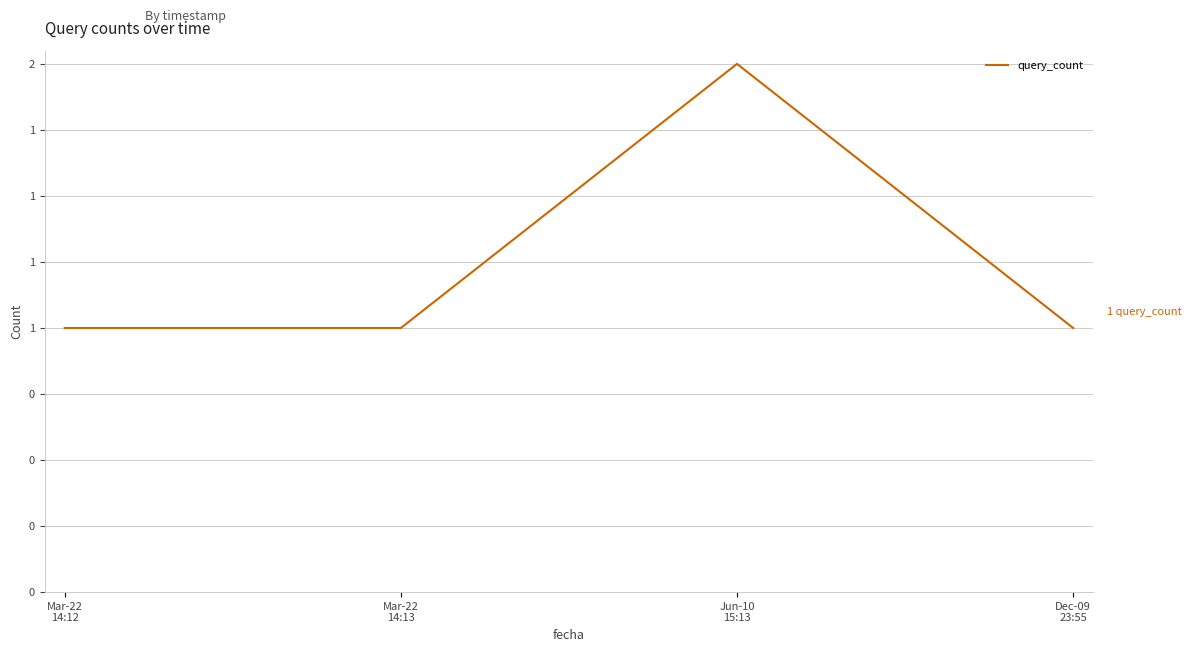

Reading right to left, list all the values displayed in this chart.

1	2	1	1